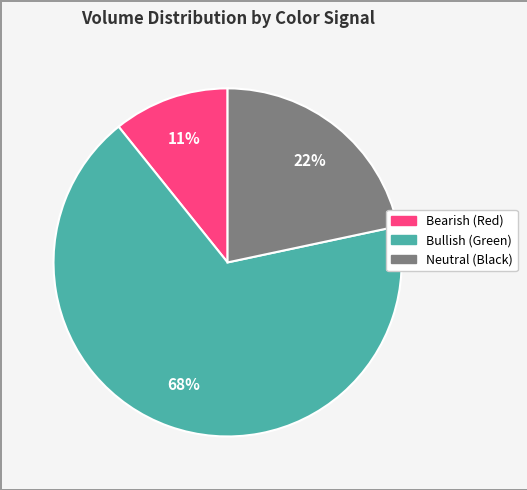

What is the smallest slice in the pie chart?

Bearish (Red)